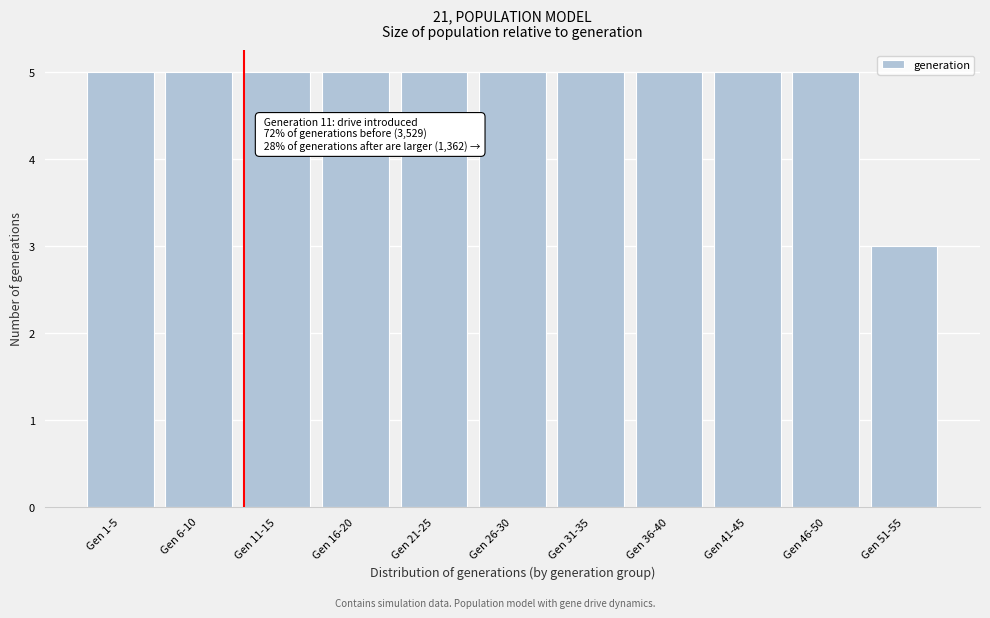

Reading left to right, transcribe all the data shown in this chart.

Gen 1-5=5	Gen 6-10=5	Gen 11-15=5	Gen 16-20=5	Gen 21-25=5	Gen 26-30=5	Gen 31-35=5	Gen 36-40=5	Gen 41-45=5	Gen 46-50=5	Gen 51-55=3